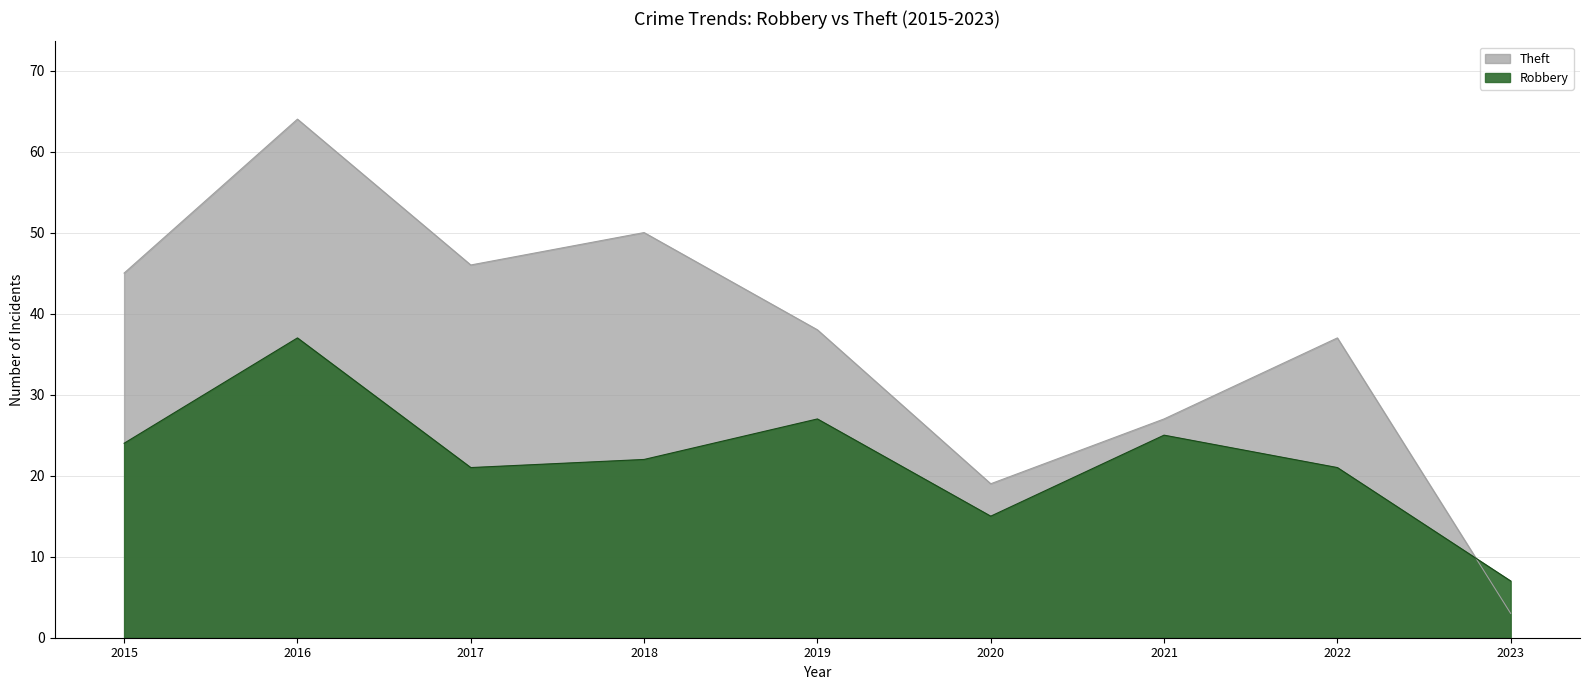

How many values in the Robbery series are below 22?

4